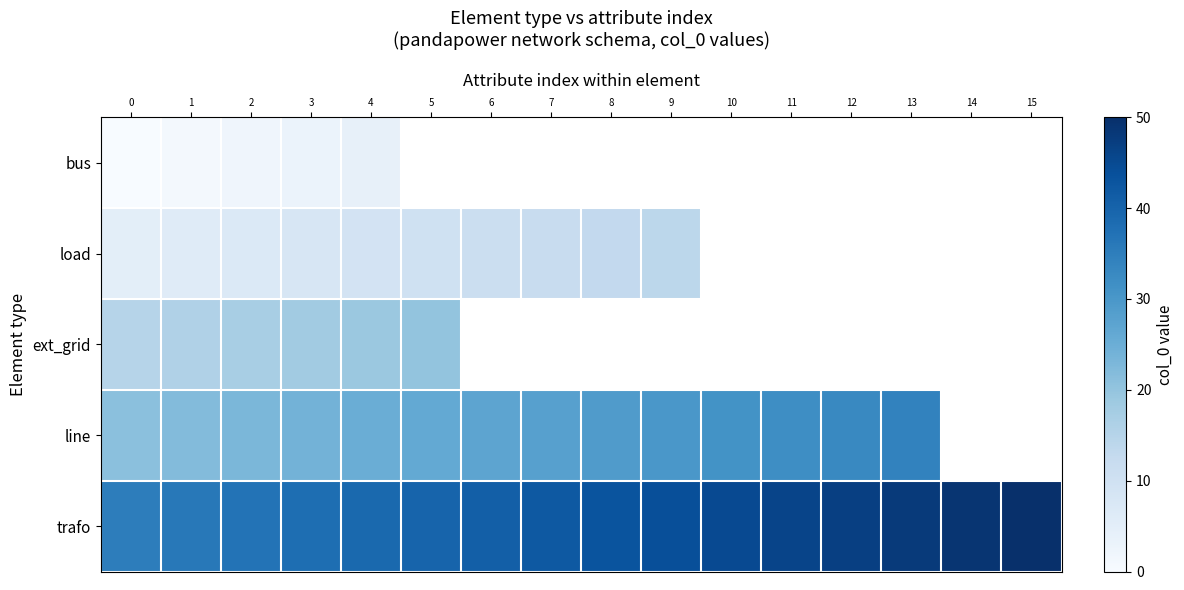

Which series has the largest total across all categories?

trafo